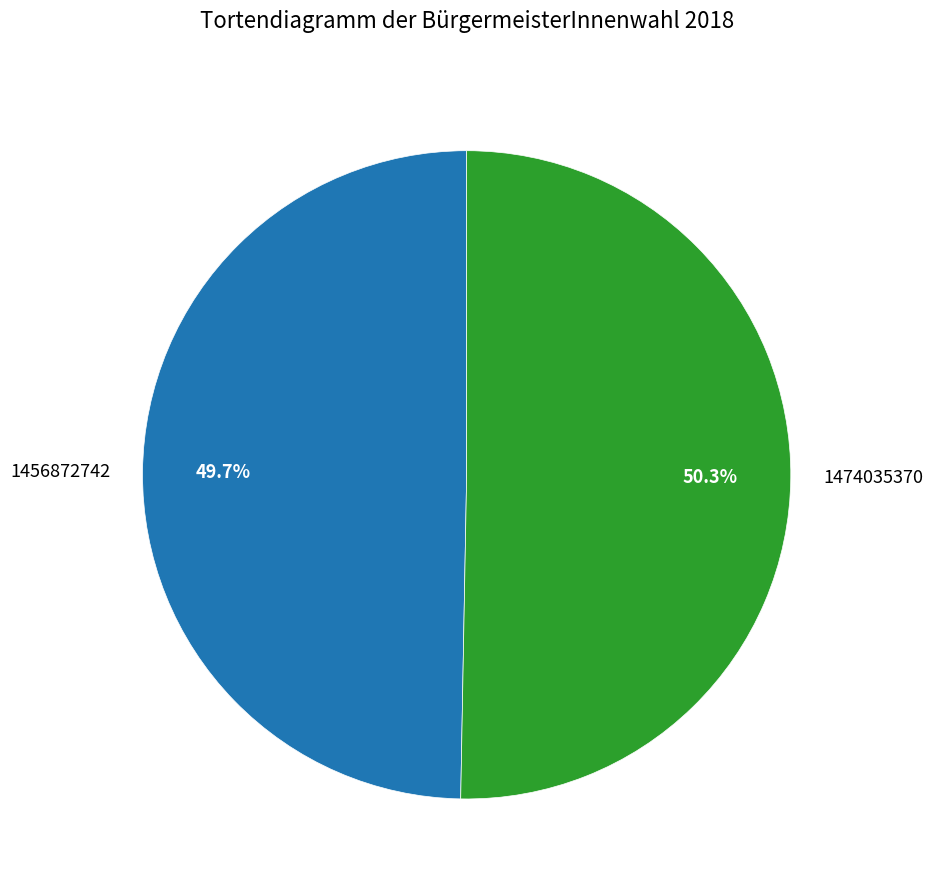

To the nearest percent, what portion does 1456872742 represent?

50%